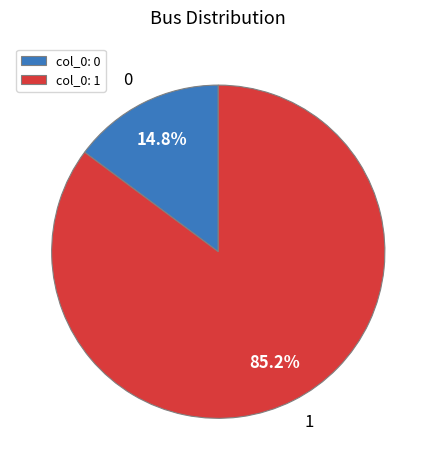

Which category has the biggest portion of the pie?

col_0: 1